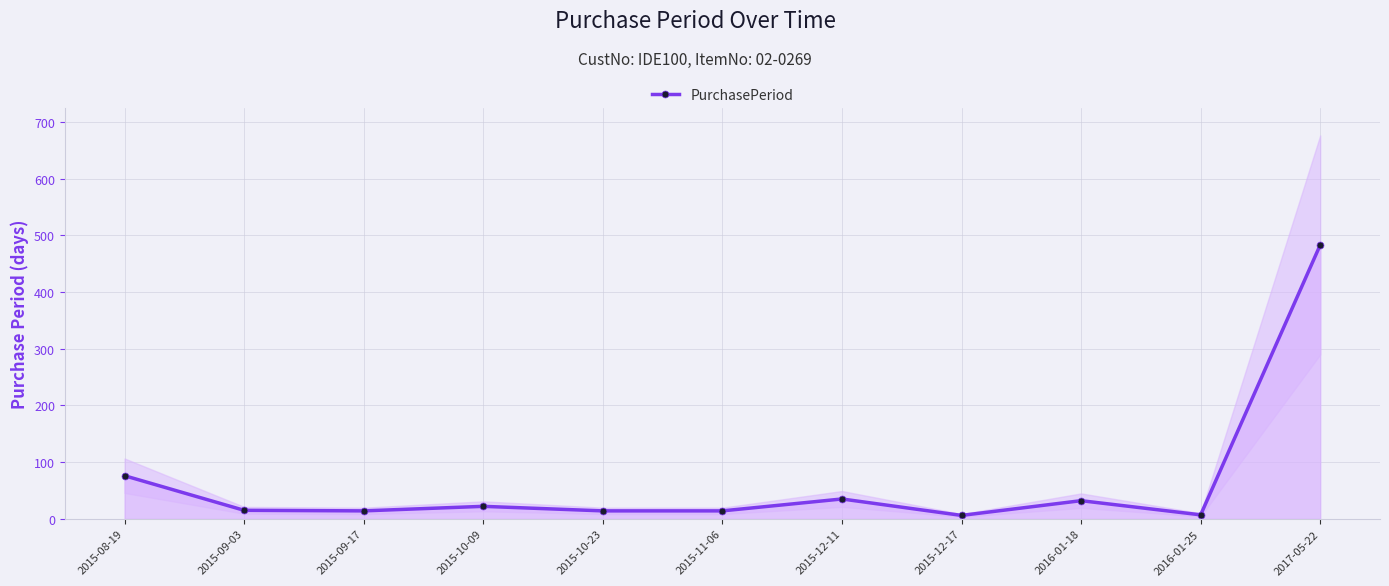

What is the greatest value displayed?

483